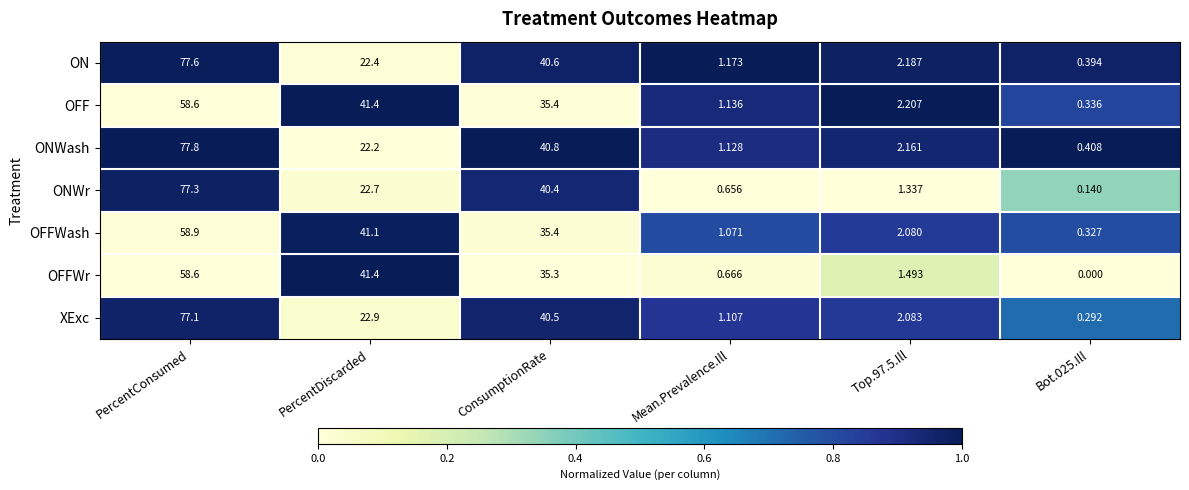

At how many categories does at least one series exceed 0?

6